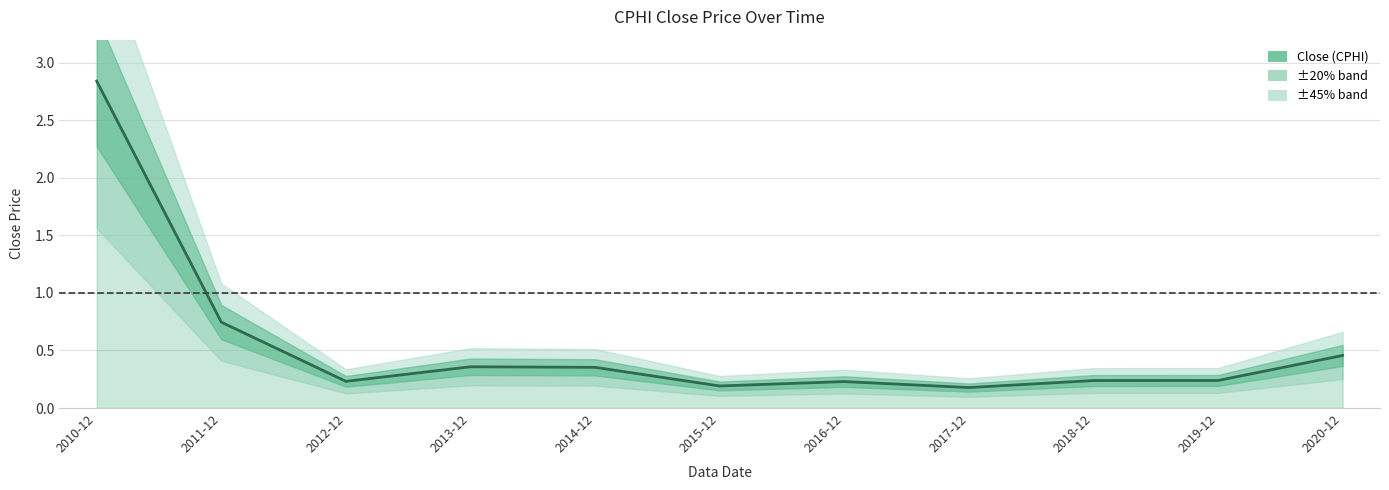

What is the sum of the values at 2020-12 and 2016-12?

0.7